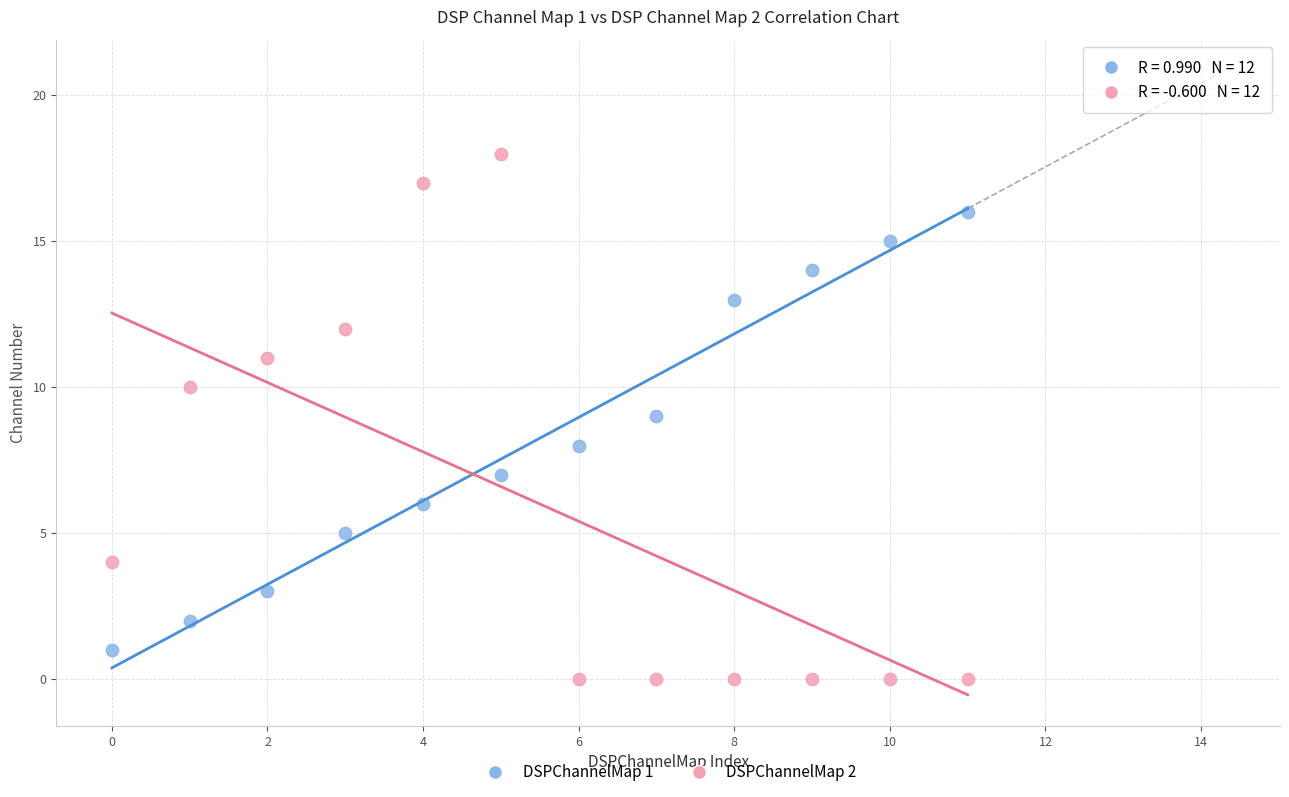

Which series contains the highest Y value?

DSPChannelMap 2